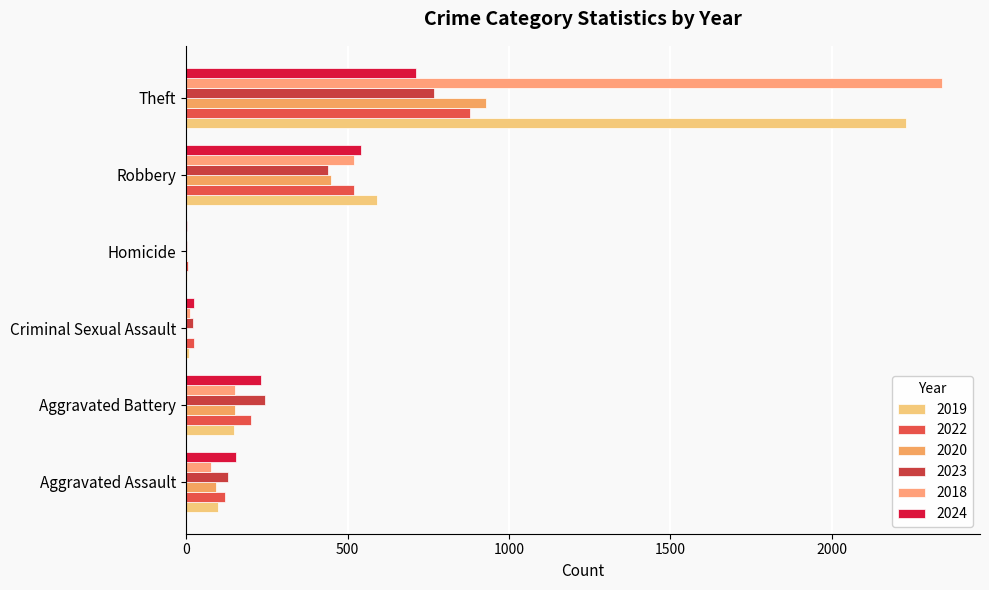

What is the sum of the 2020 values at Aggravated Assault and Criminal Sexual Assault?

97